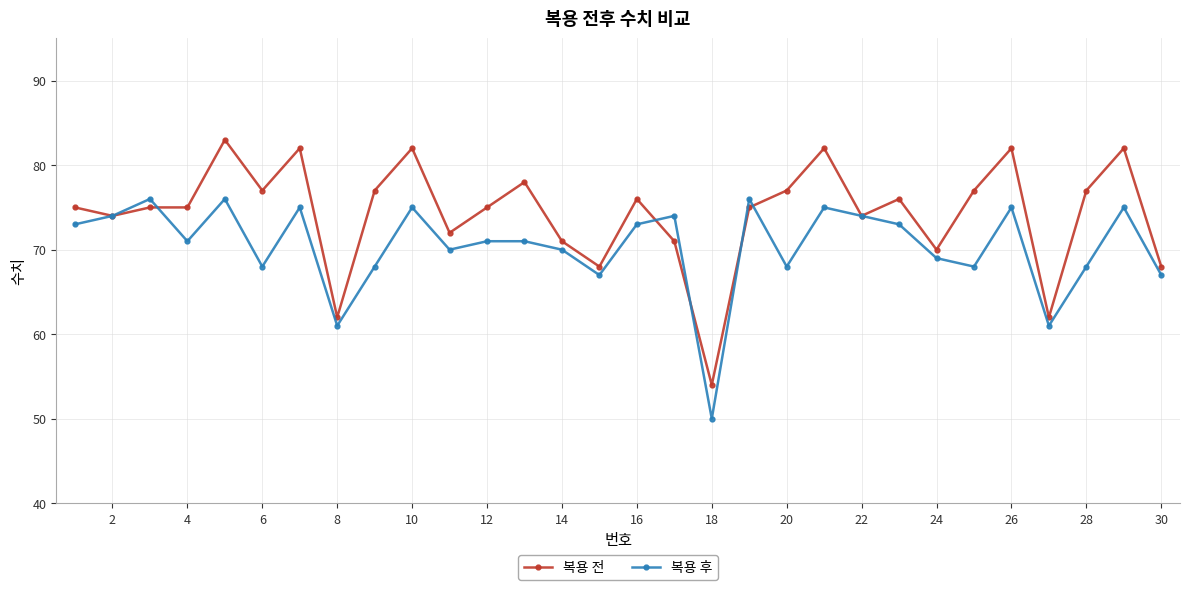

True or false: 복용 전 has more than 1 points higher than both neighbors.

True